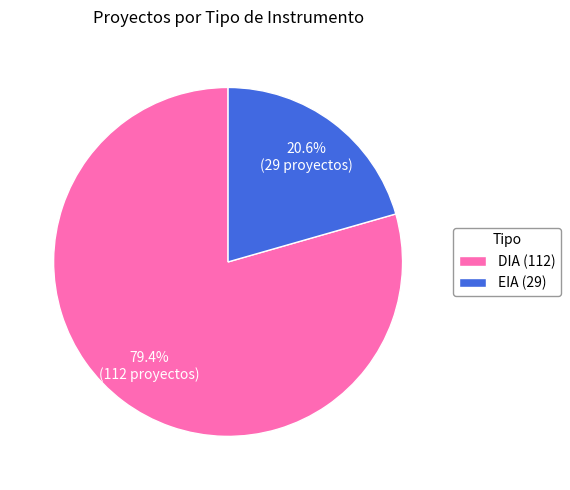

Does DIA account for over 50% of the chart?

Yes